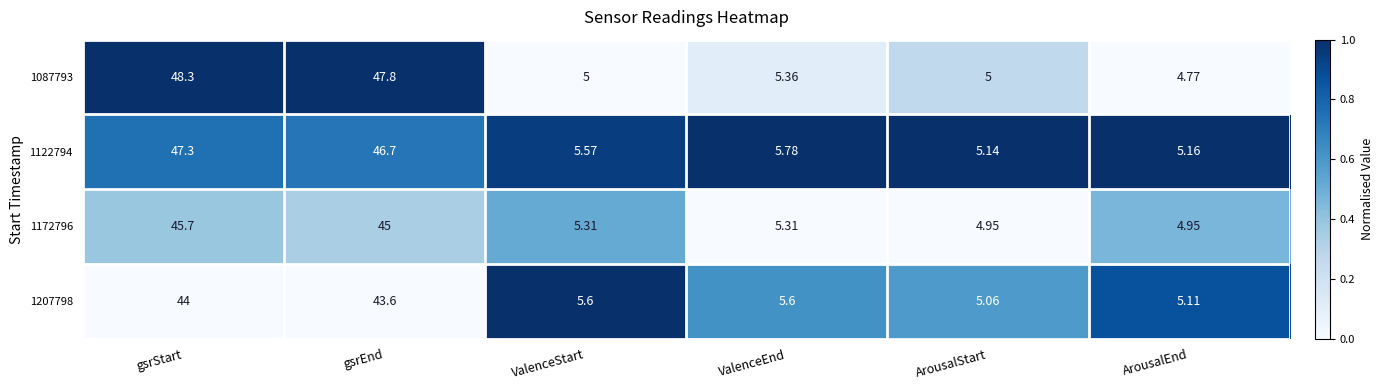

List the series in order of their peak value, highest first.

1087793, 1122794, 1172796, 1207798